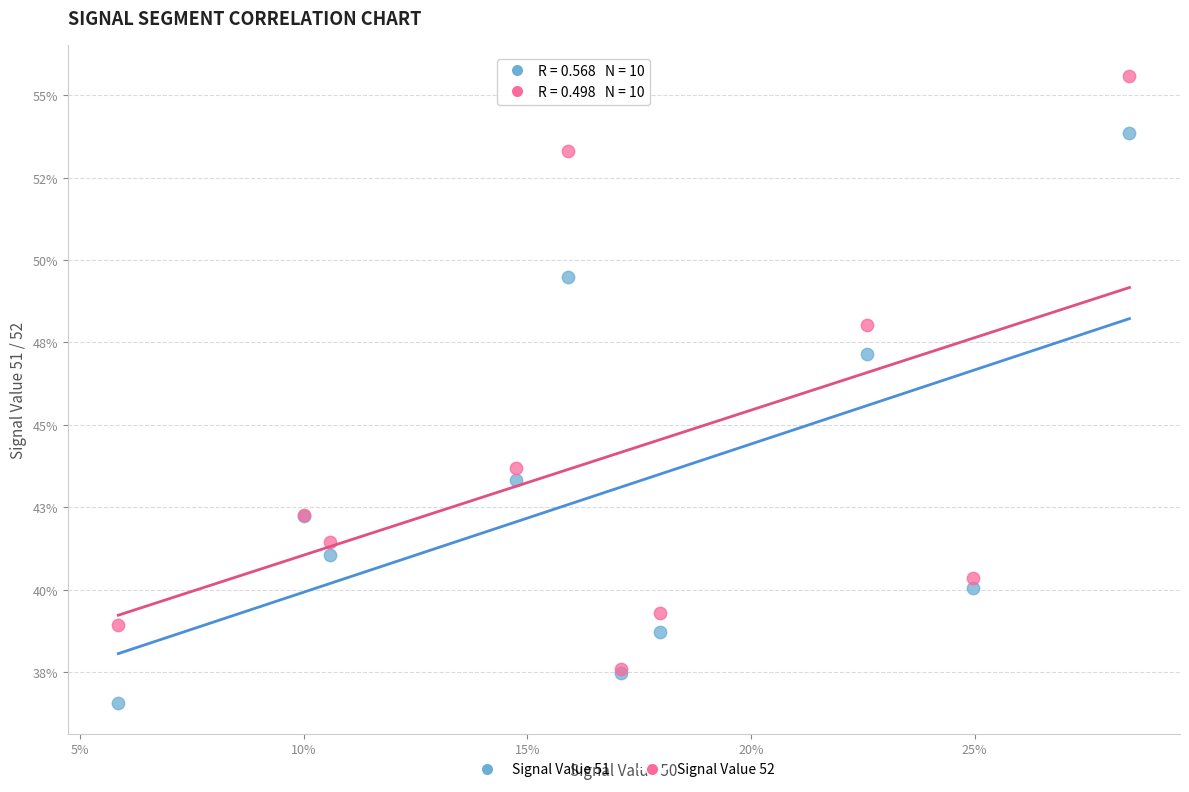

Which series reaches the maximum Y coordinate?

Signal Value 52